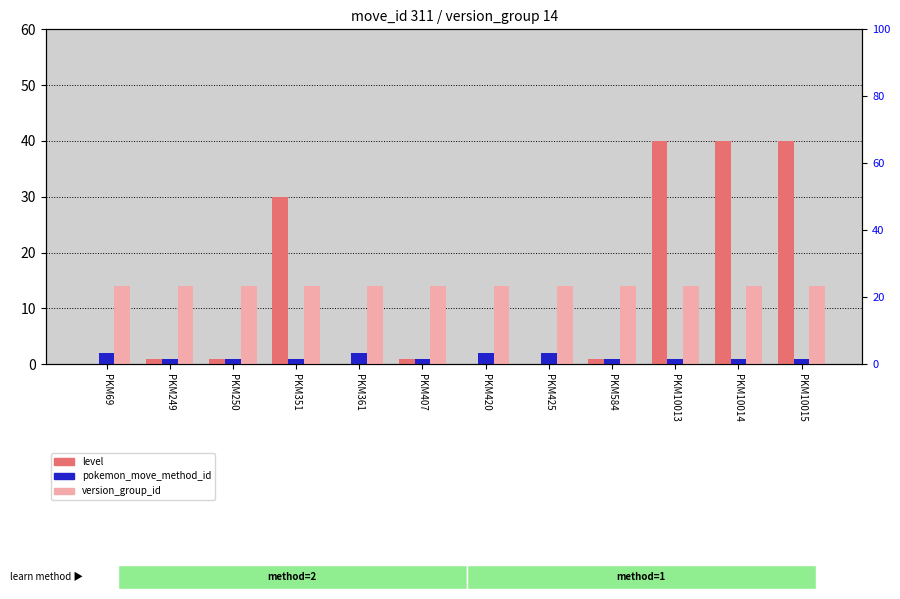

What are all the series names shown in the legend?

level, pokemon_move_method_id, version_group_id